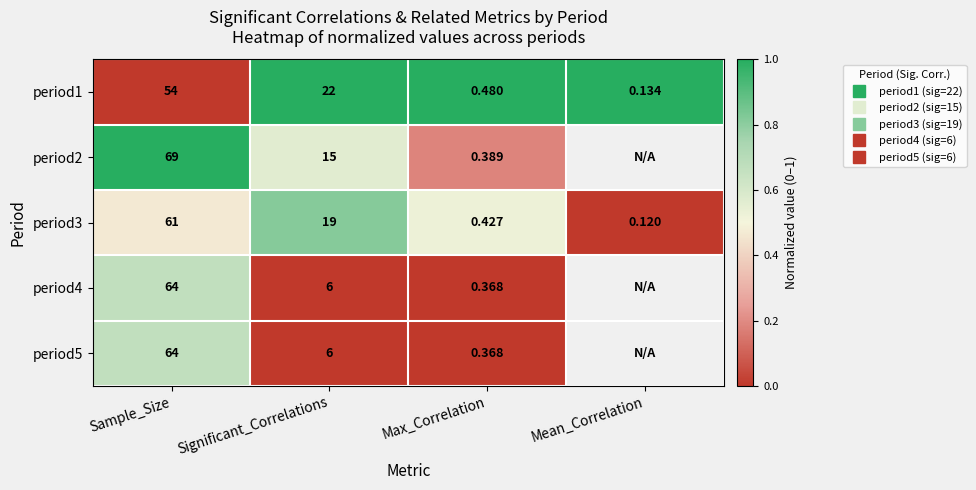

Which has a higher value, Max_Correlation or Mean_Correlation?

Max_Correlation